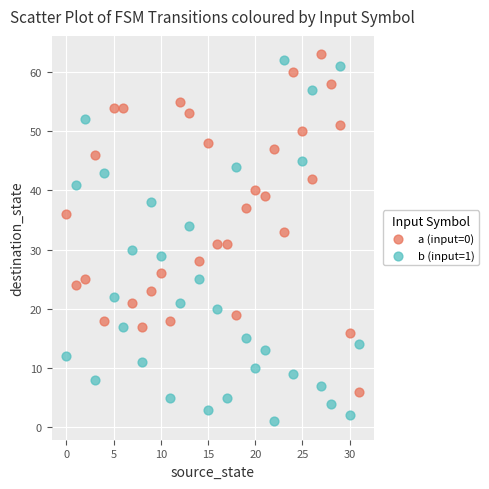

Which series reaches the minimum Y coordinate?

b (input=1)